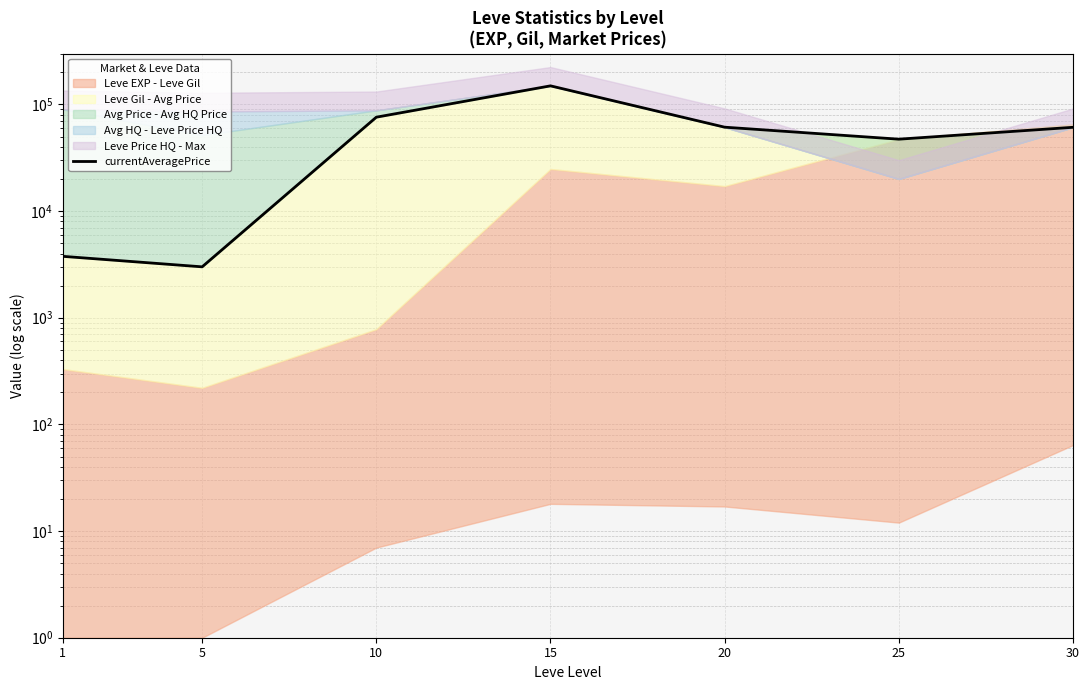

True or false: the data shows 75883 at 10.

True